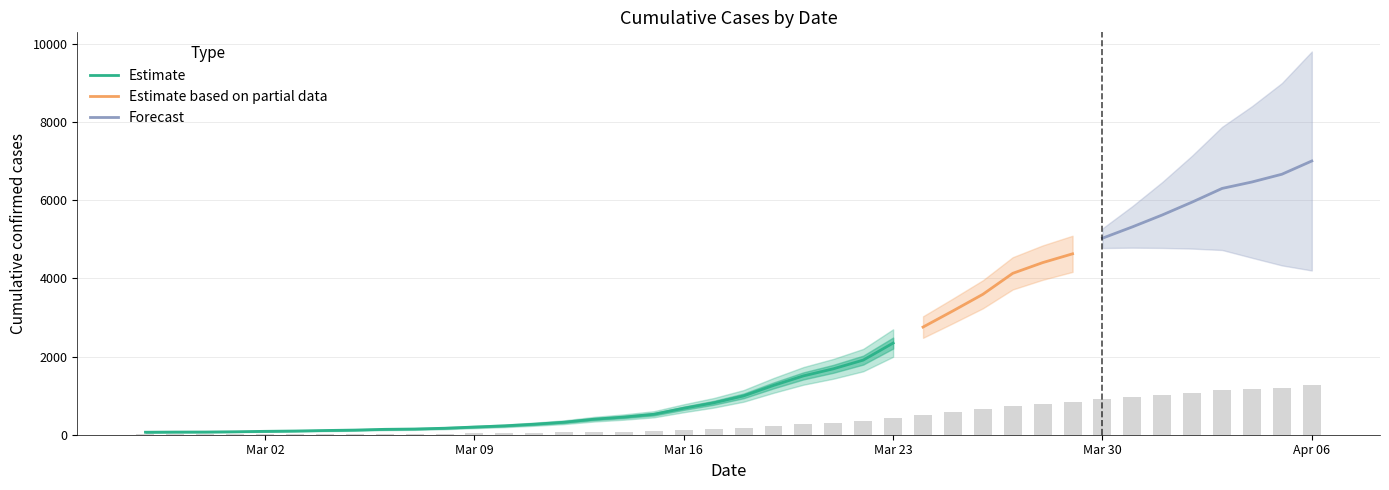

What position from the left is 2020-03-15?

18